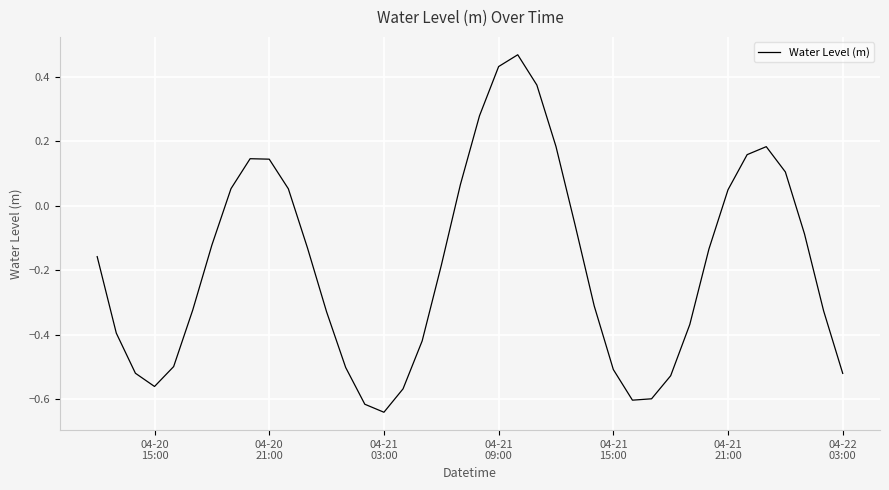

What is the difference between the maximum and minimum values?

1.1